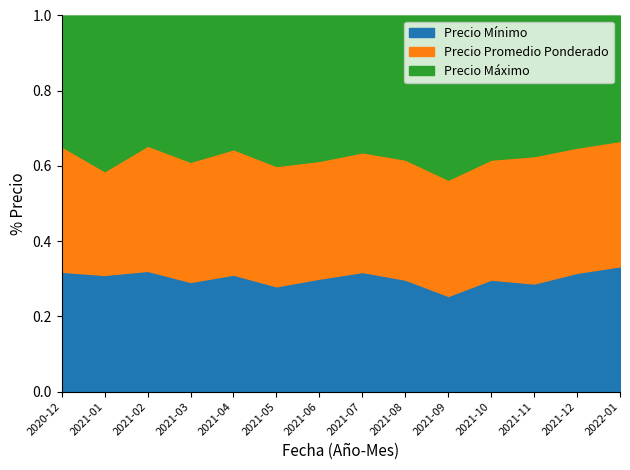

Between which two adjacent categories do Precio promedio ponderado and Precio mínimo first intersect?

2020-12 and 2021-01